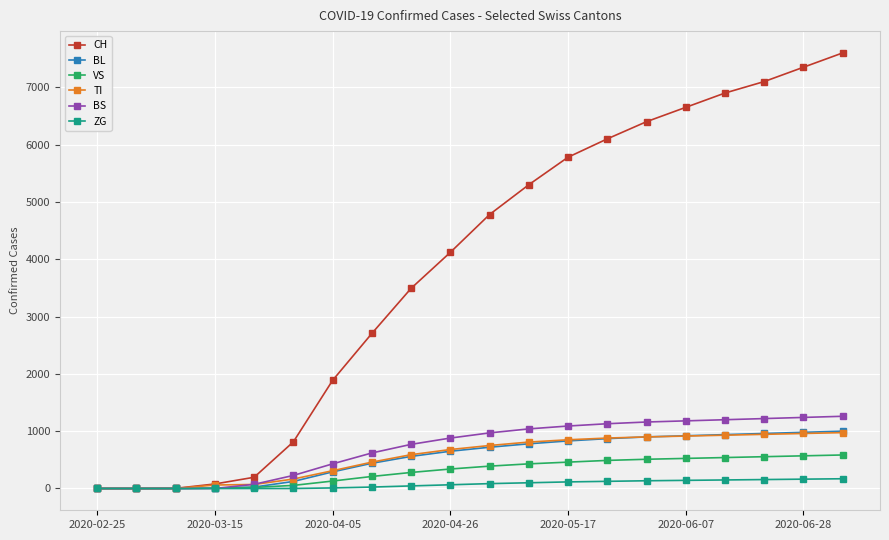

At how many categories does at least one series exceed 3996?

11